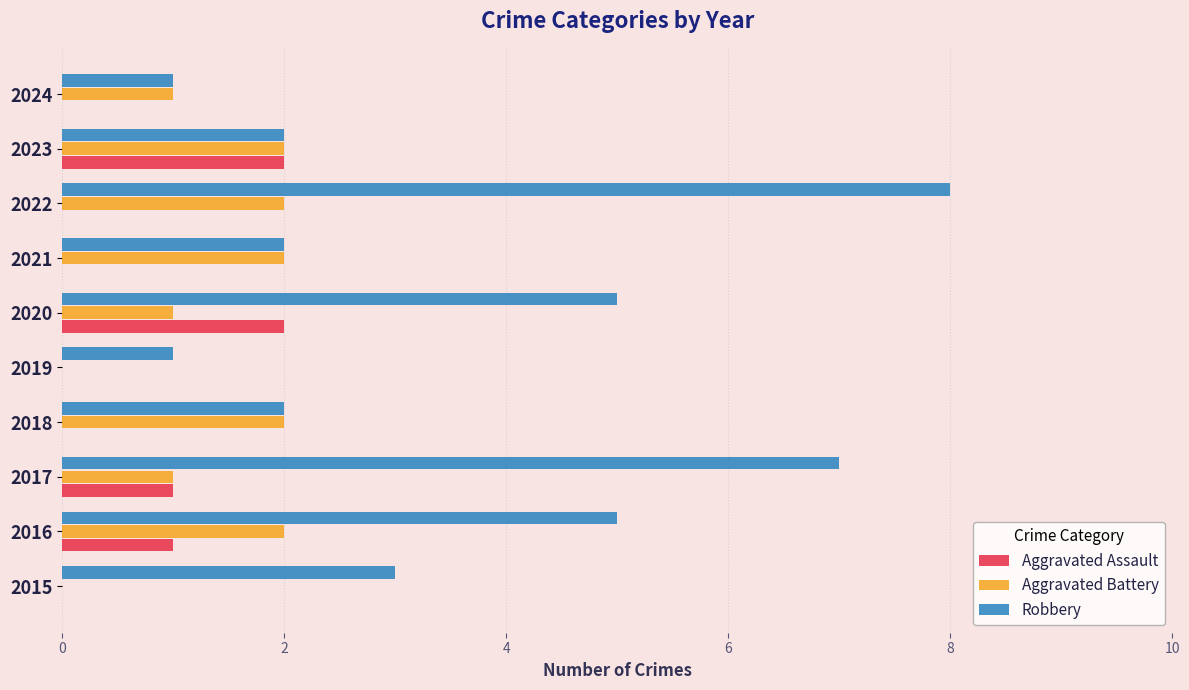

The Aggravated Assault series shows 2 at 2020. True or false?

True